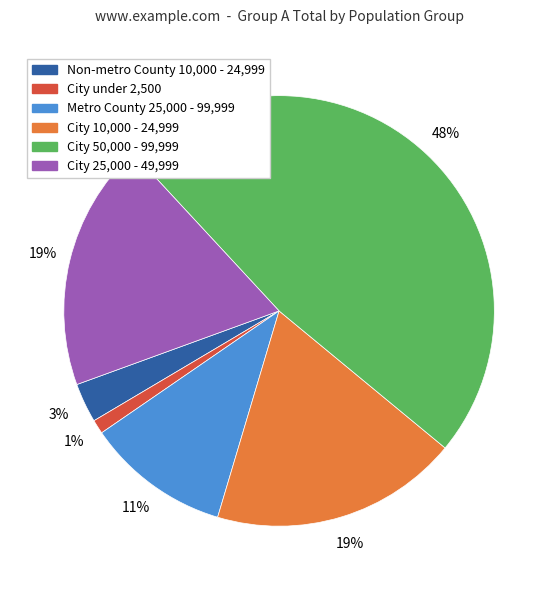

To the nearest percent, what is the difference between the largest and smallest slice percentages?

47%